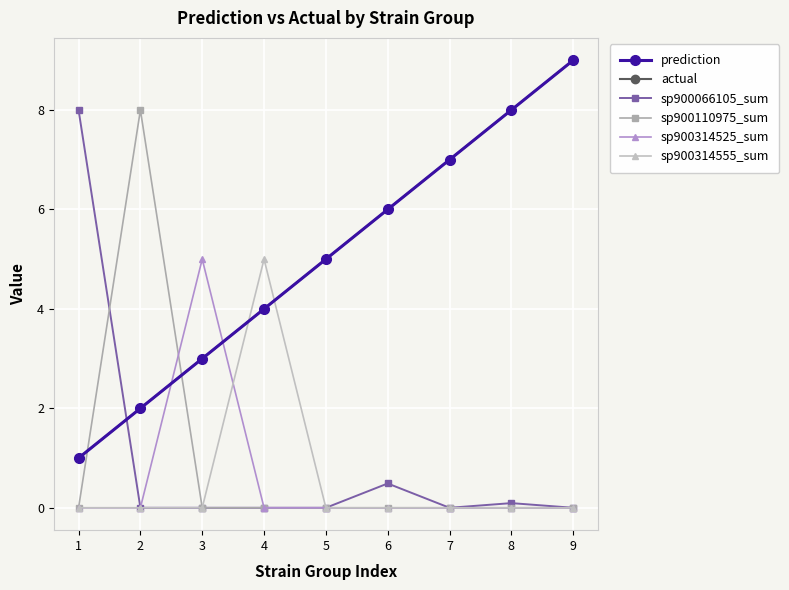

Does the chart have visible grid lines?

Yes